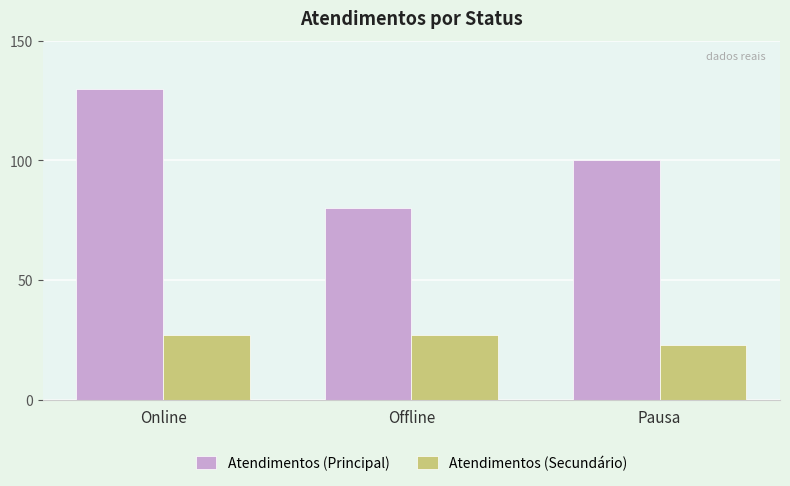

How many data points in Atendimentos (Principal) are less than 100?

1